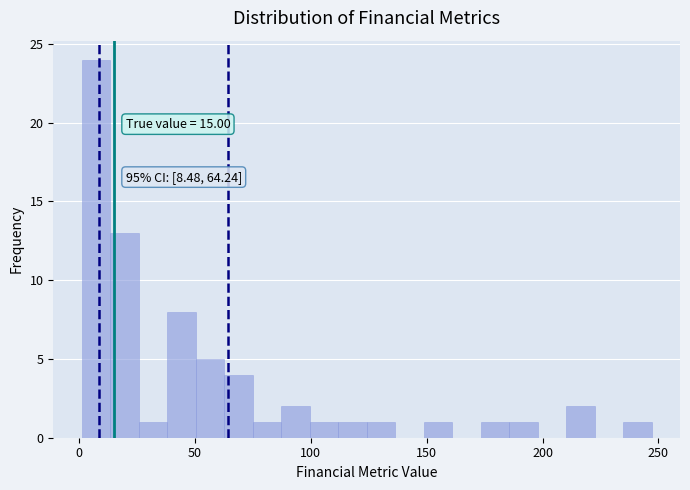

Read against the x-axis, roughly where is the centre of the tallest bar?

5